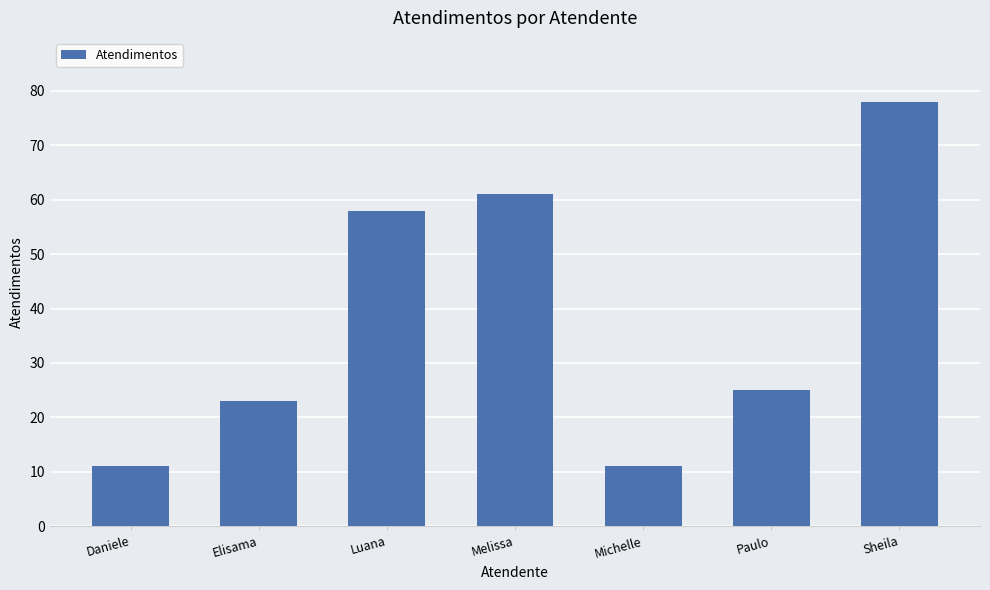

The chart shows a value of 58 at Luana. True or false?

True